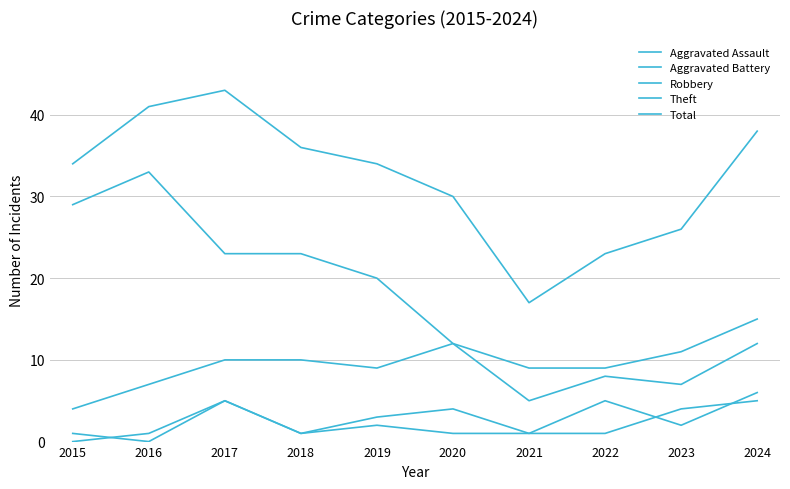

At which category does Theft reach its first local peak?

2016